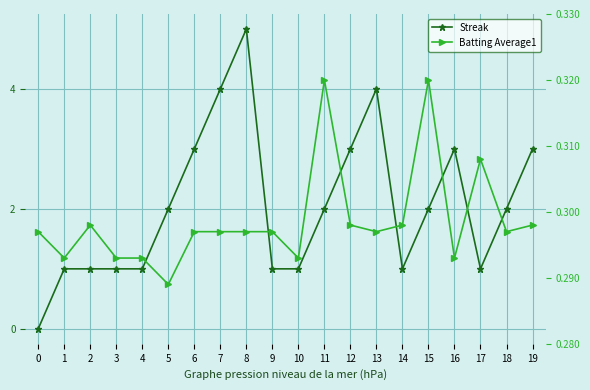

The Batting Average1 series shows 0.2 at 14. True or false?

False